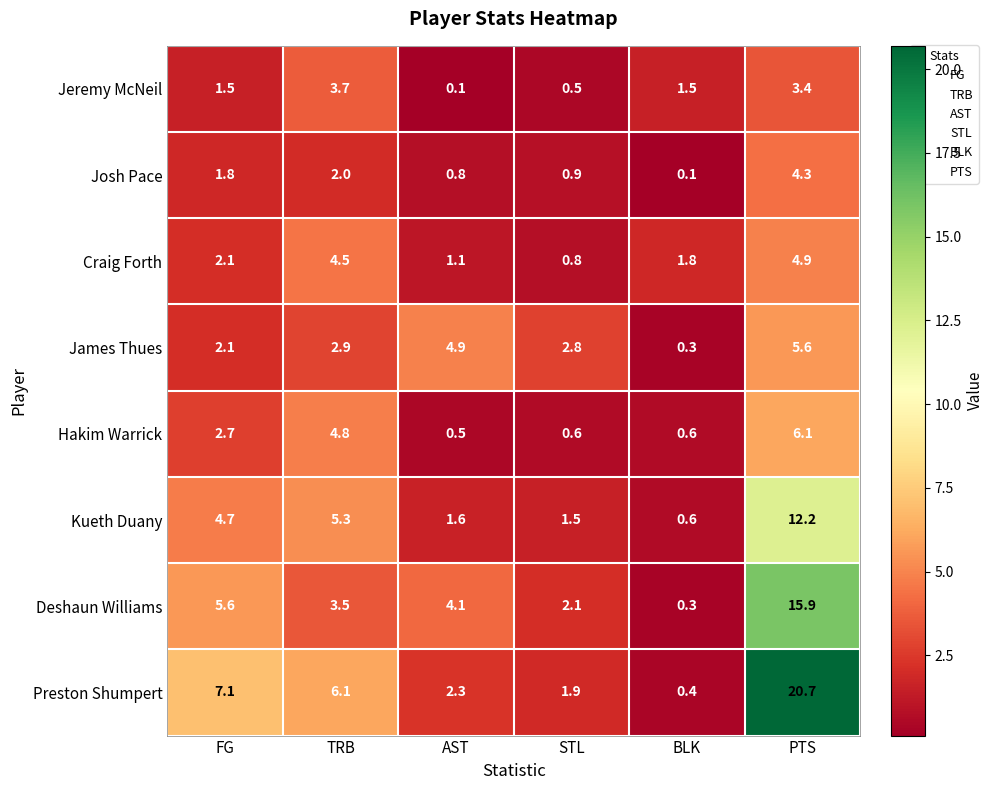

At which label does James Thues first exceed 2?

FG